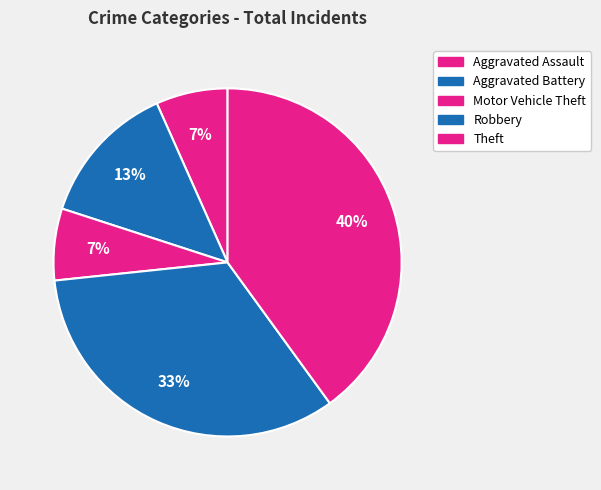

Which slice is the smallest?

Aggravated Assault